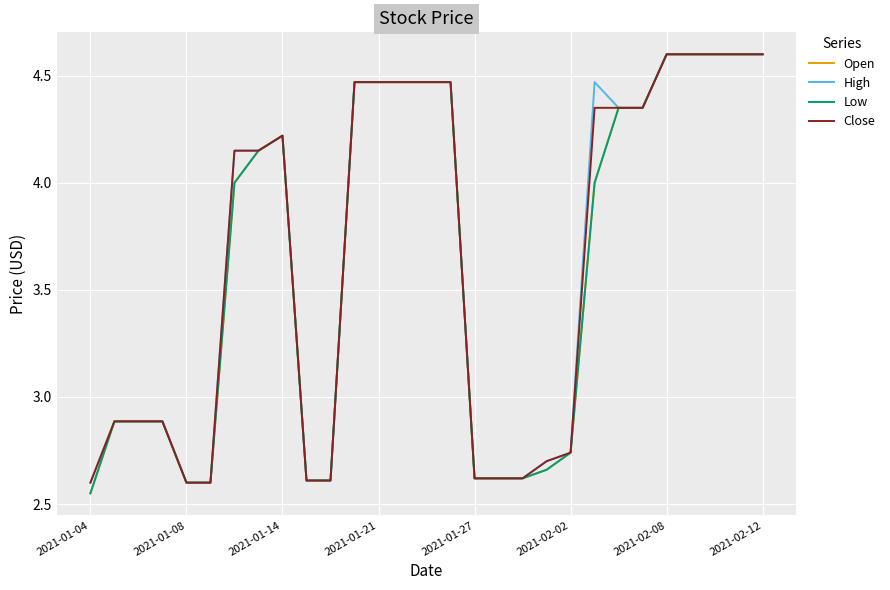

Does the chart display data point markers on the line(s)?

No